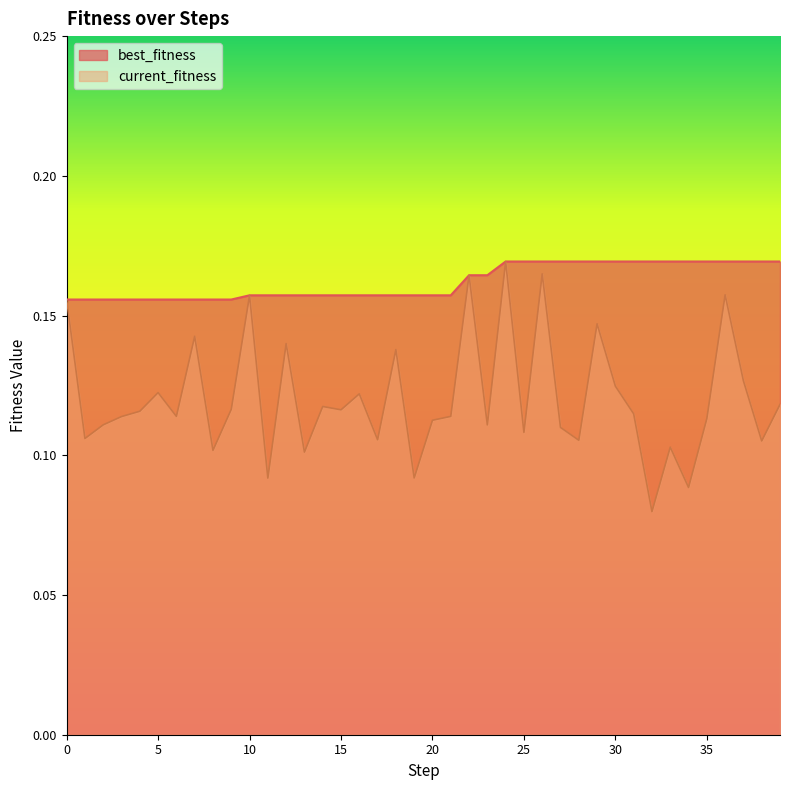

Which series has the largest total across all categories?

best_fitness